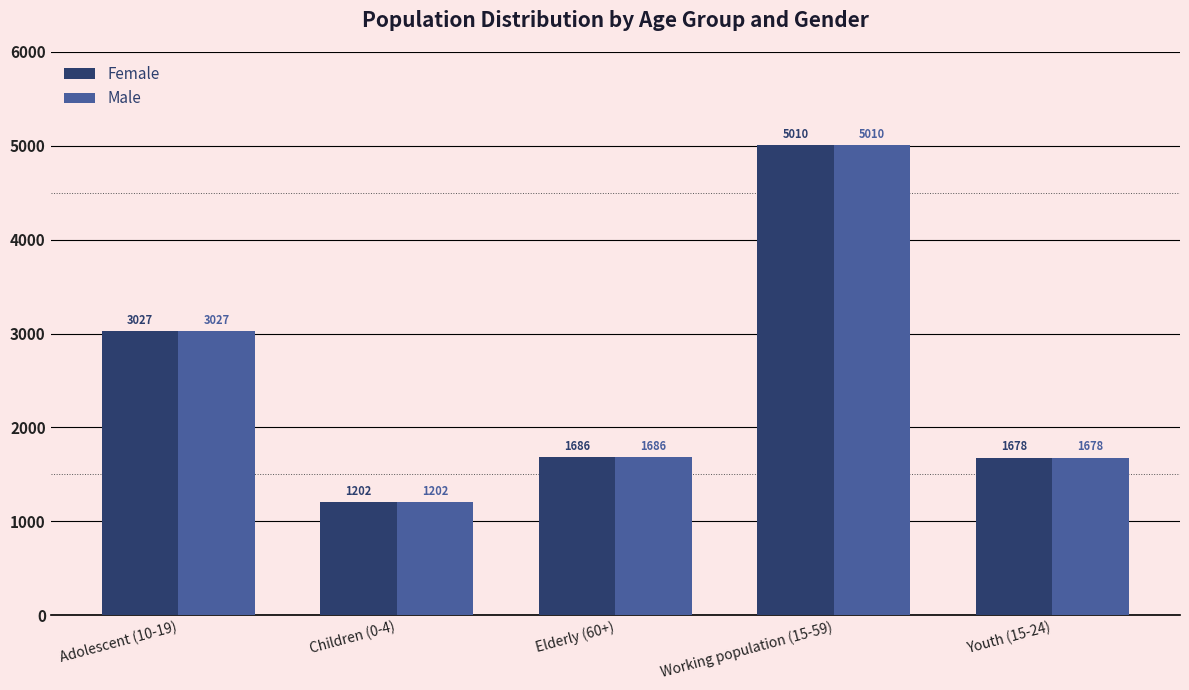

At which label is Male closest to 3106?

Adolescent (10-19)